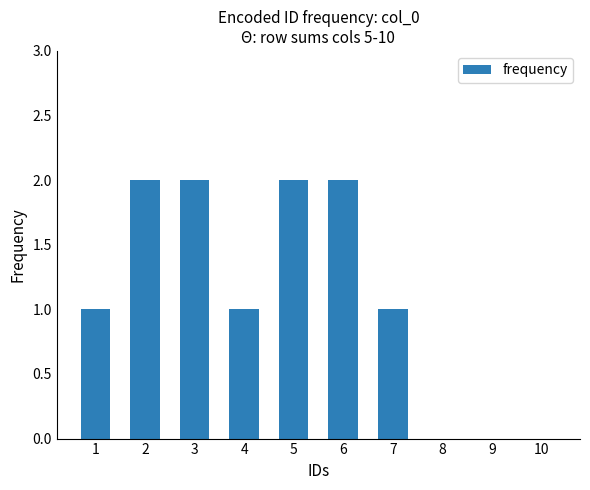

What is the sum of the values at 9 and 2?

2